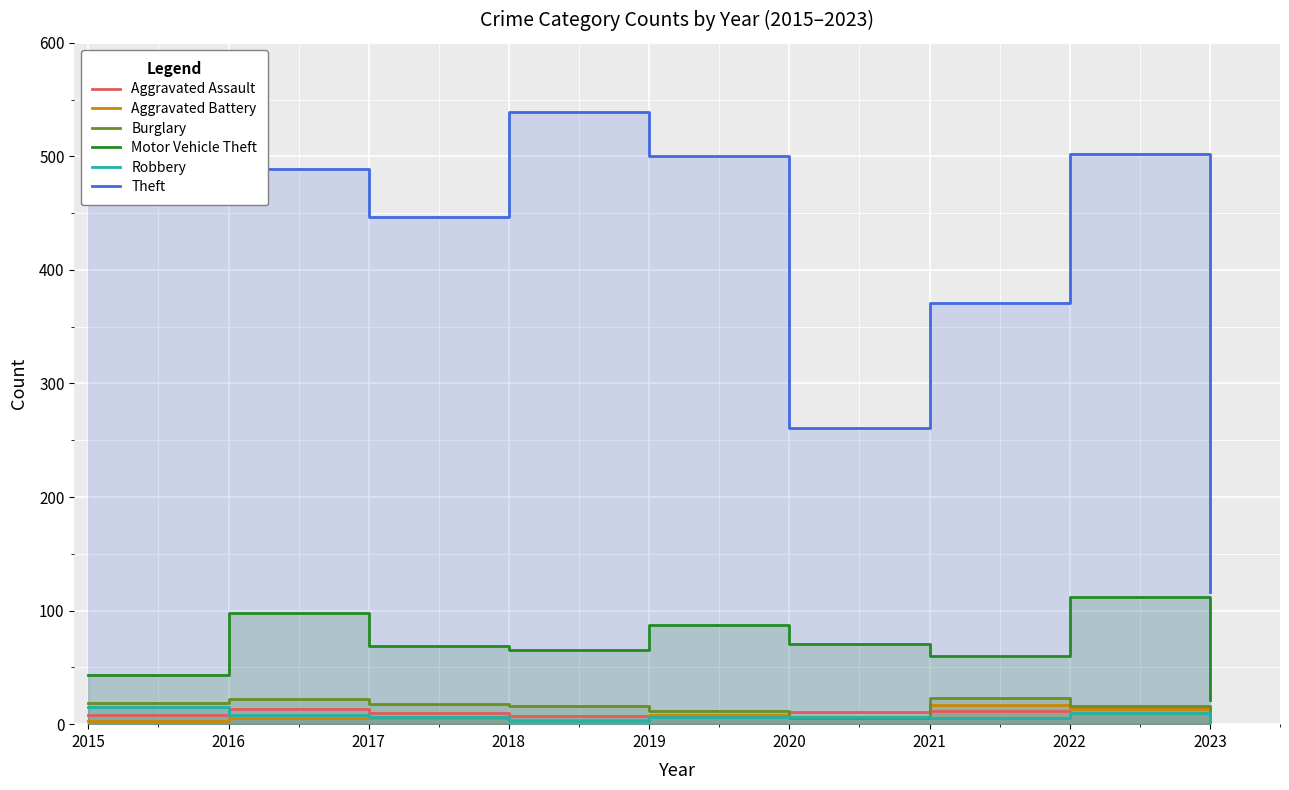

After their last crossing, which series has the higher values: Aggravated Assault or Burglary?

Aggravated Assault